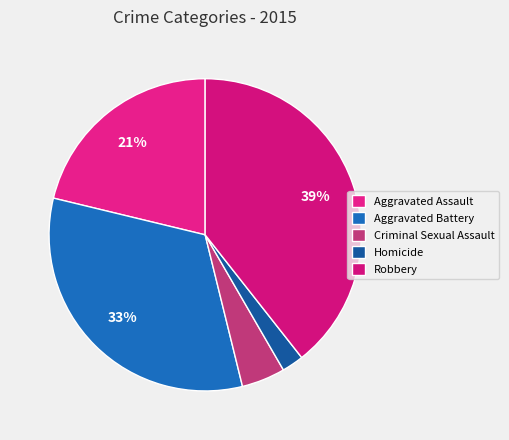

Which slice is the smallest?

Homicide